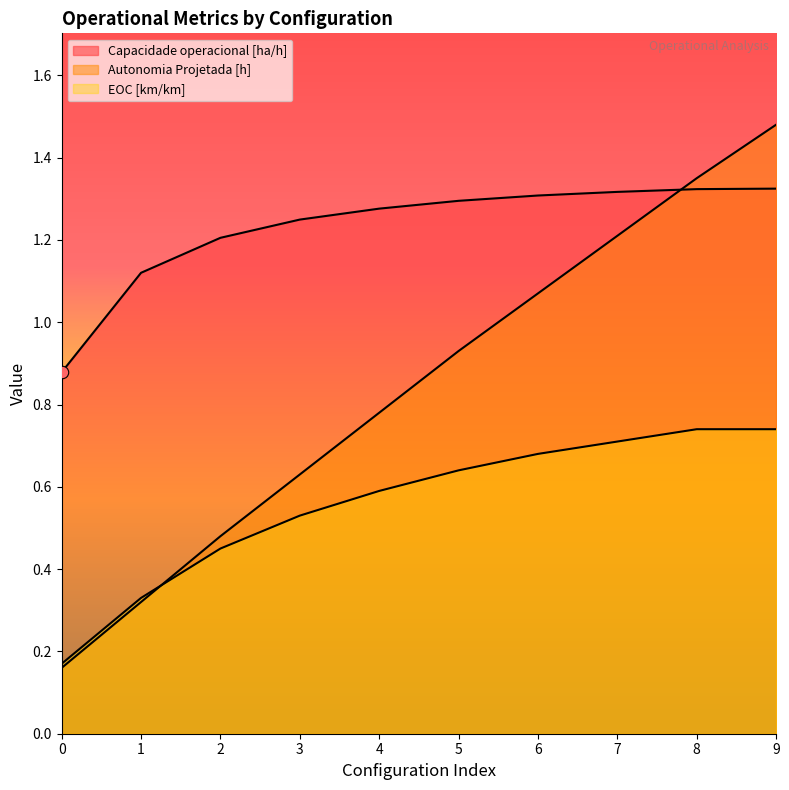

Which series has the largest Y range (max minus min)?

Autonomia Projetada [h]